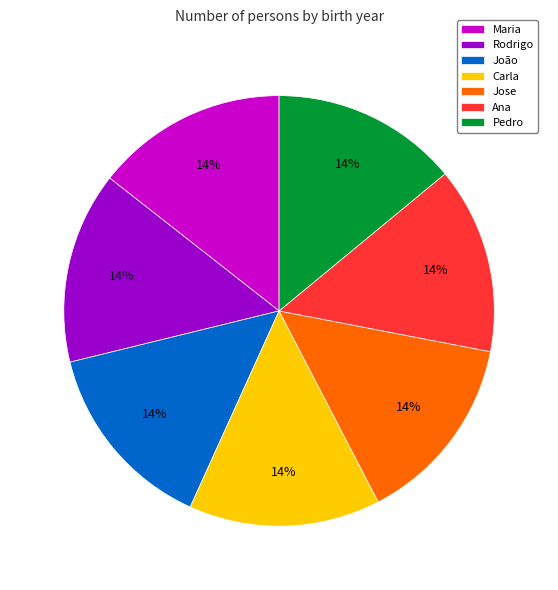

Combined, do Maria and Pedro account for over 50%?

No